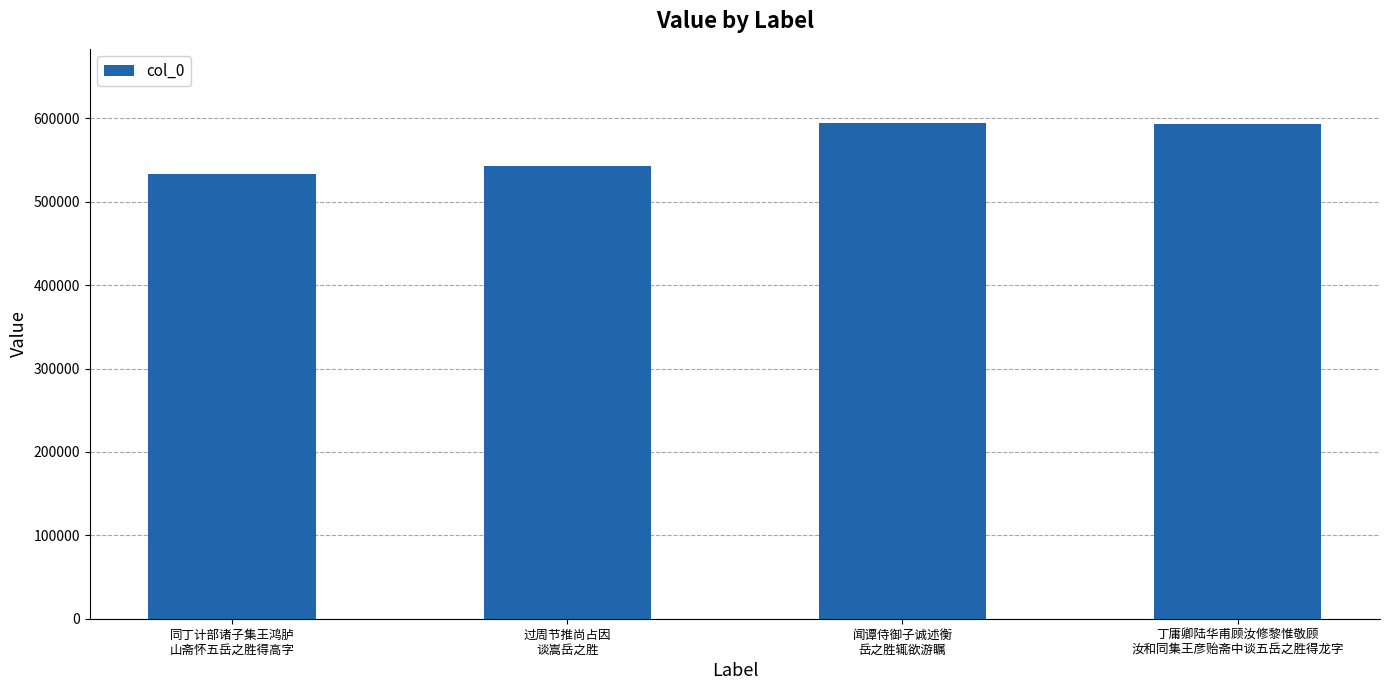

True or false: the data shows 594315 at 闻谭侍御子诚述衡
岳之胜辄欲游瞩.

True